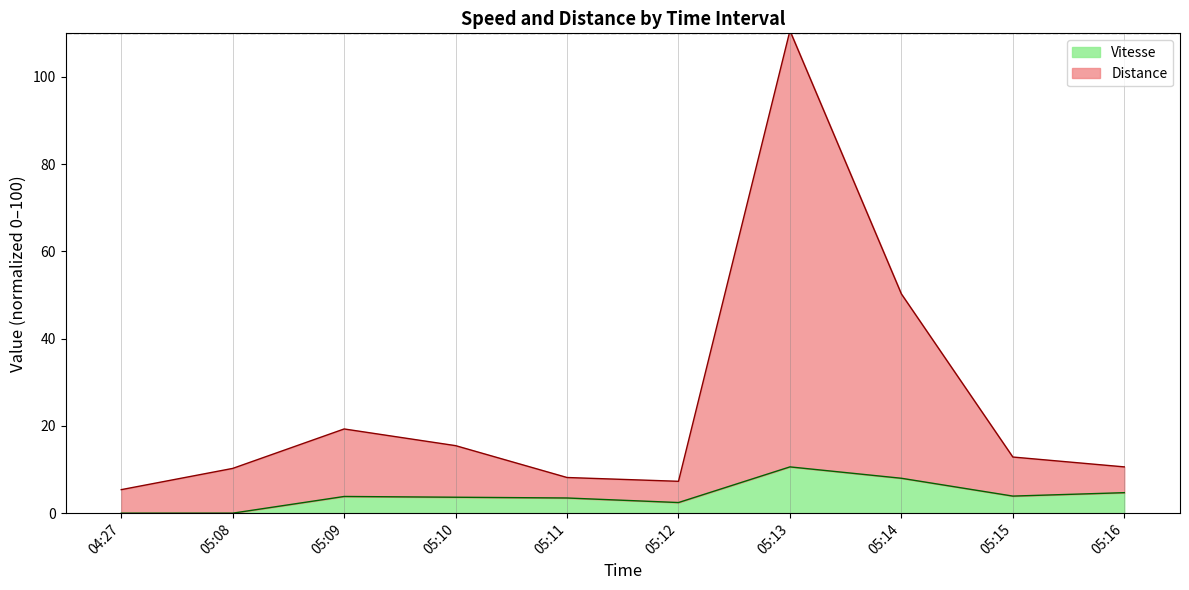

What position from the left is 05:15?

9